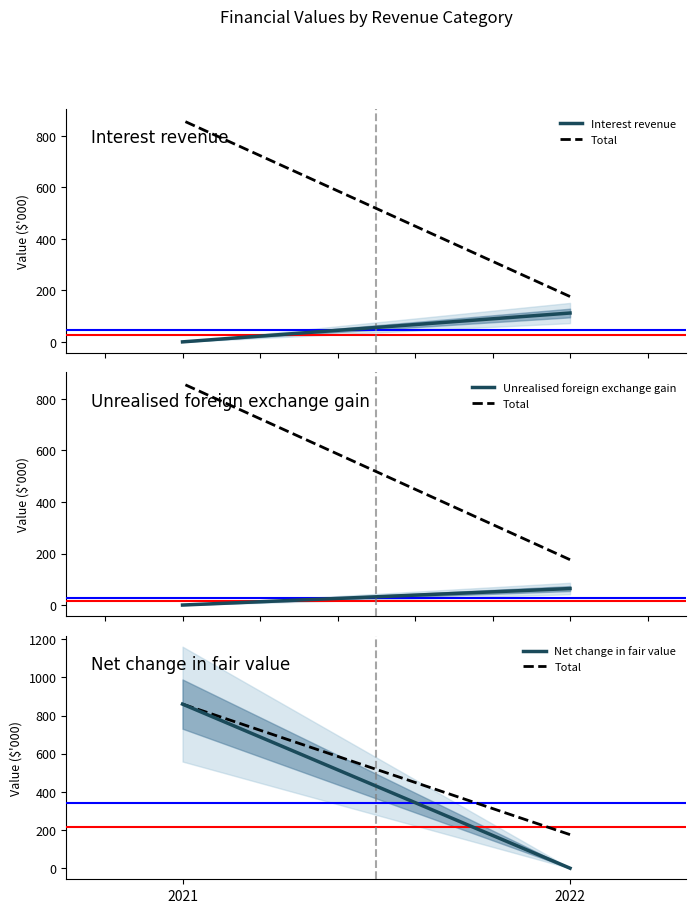

Reading right to left, what are all the values shown in this chart?

Interest revenue: 2021=0	2022=112
Total: 2021=860	2022=176
Unrealised foreign exchange gain: 2021=0	2022=64
Net change in fair value: 2021=860	2022=0